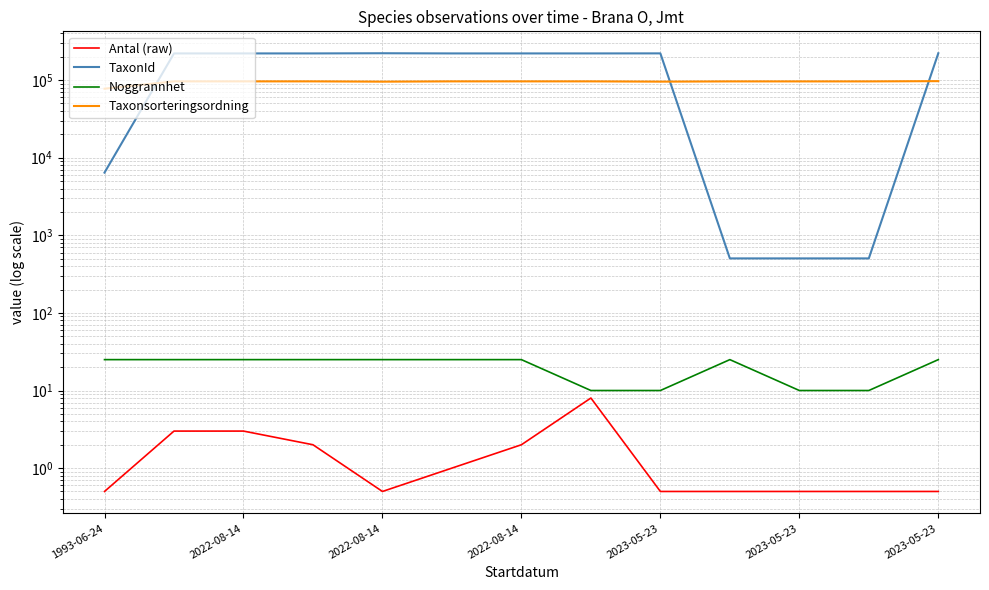

Reading left to right, list all the values displayed in this chart.

Antal (raw): 0.5	3.0	3.0	2.0	0.5	1.0	2.0	8.0	0.5	0.5	0.5	0.5	0.5
TaxonId: 6425.0	220787.0	220787.0	220787.0	221941.0	220787.0	220787.0	220787.0	221063.0	504.0	504.0	504.0	221945.0
Noggrannhet: 25.0	25.0	25.0	25.0	25.0	25.0	25.0	10.0	10.0	25.0	10.0	10.0	25.0
Taxonsorteringsordning: 77506.0	96334.0	96334.0	96334.0	95525.0	96334.0	96334.0	96334.0	95572.0	96239.0	96239.0	96239.0	96979.0